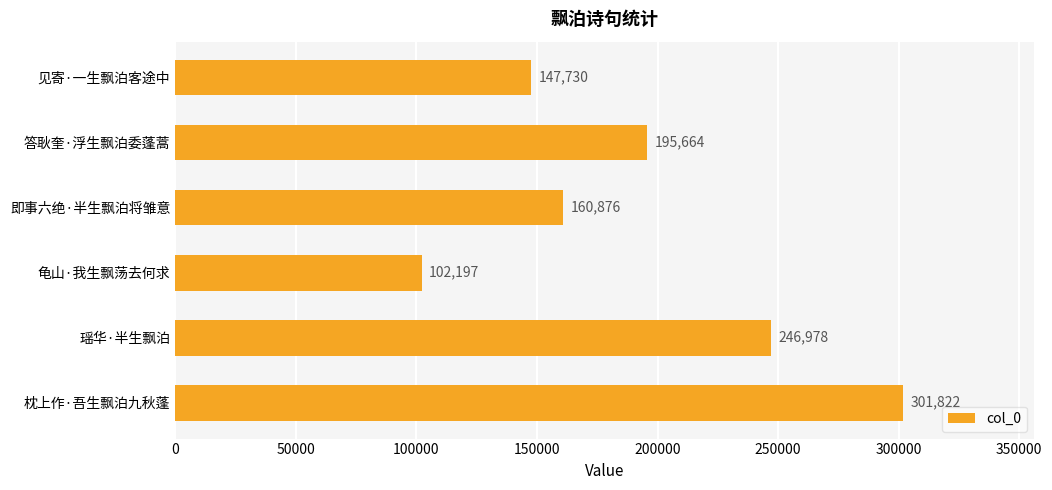

Is it true that the value at 龟山·我生飘荡去何求 is 102197?

True